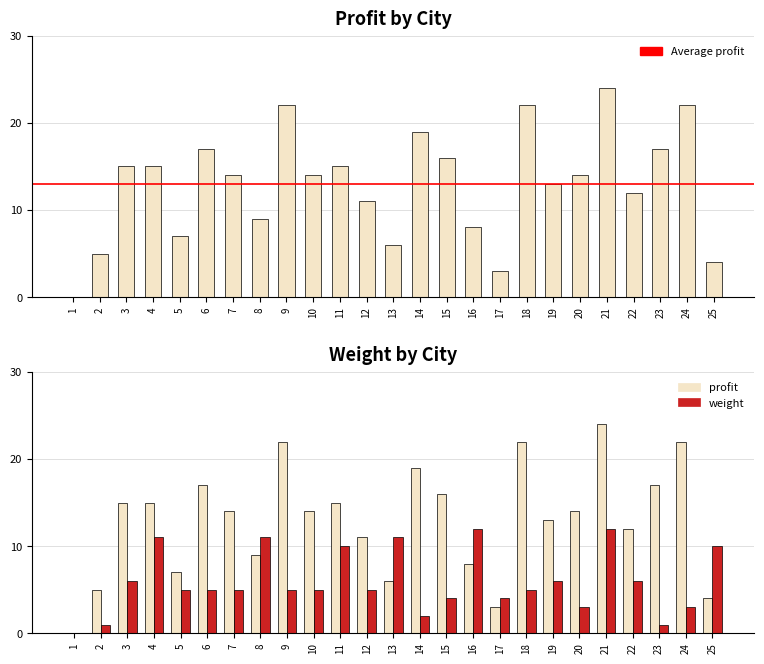

How many values in weight are above zero?

24